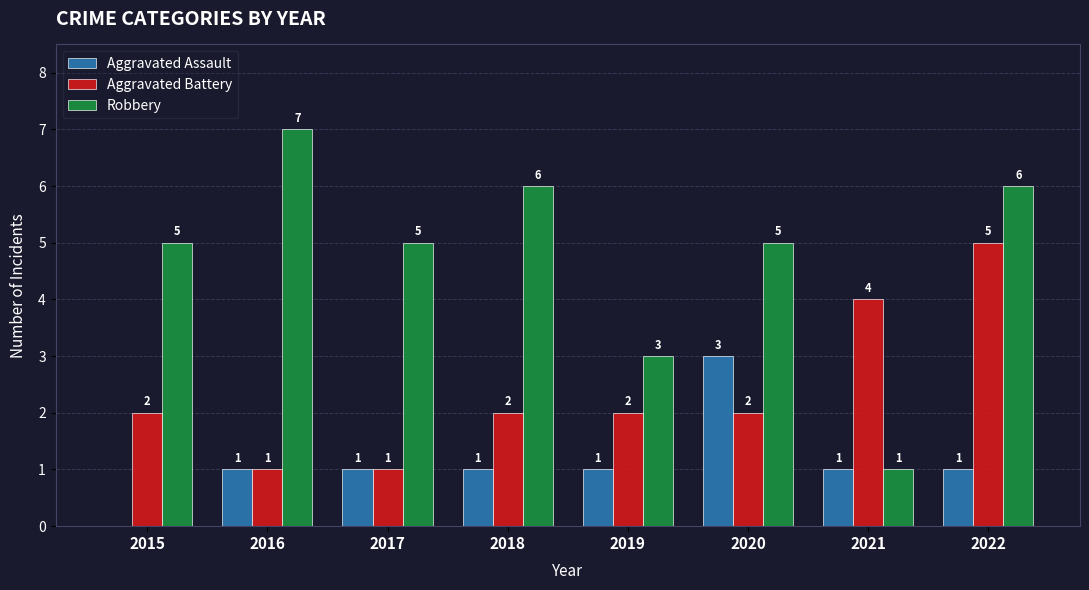

Which category has the highest value in the Aggravated Battery series?

2022